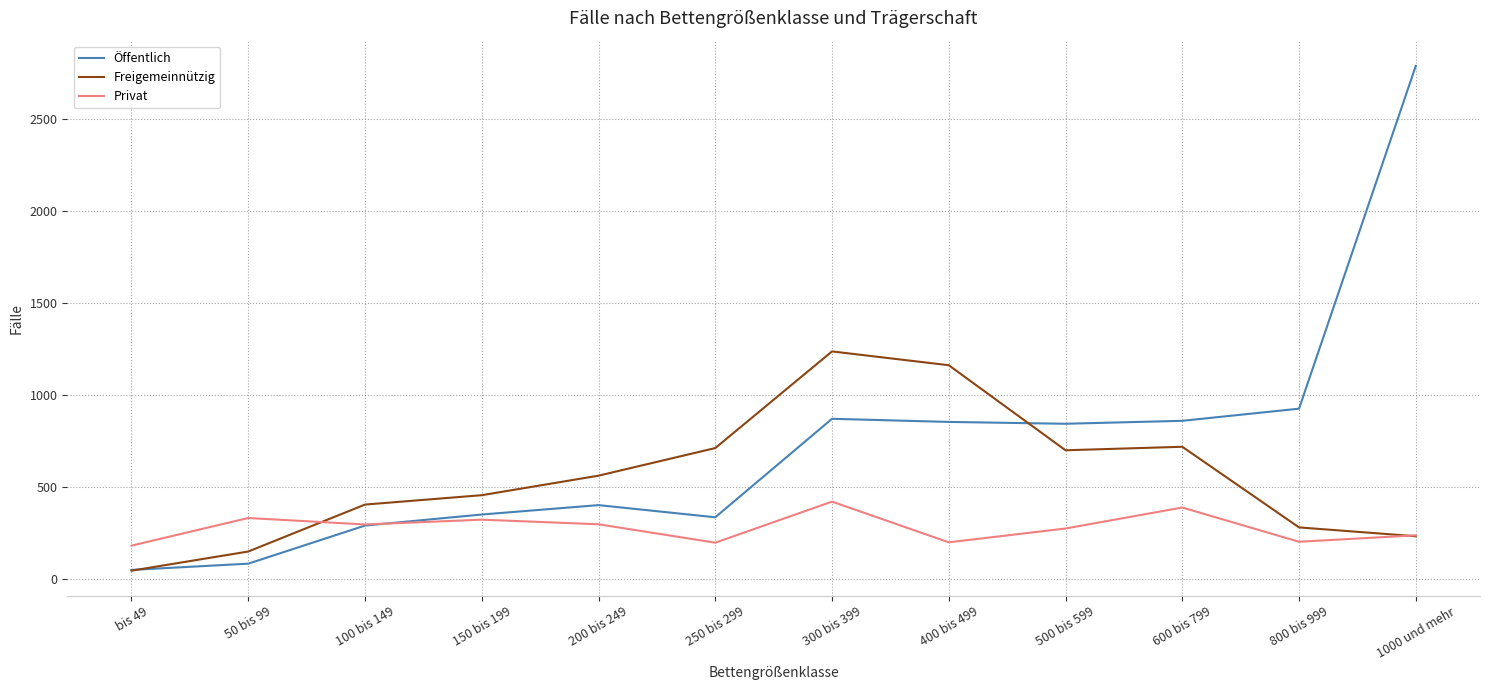

Rank the series at 400 bis 499 from highest to lowest value.

Freigemeinnützig, Öffentlich, Privat